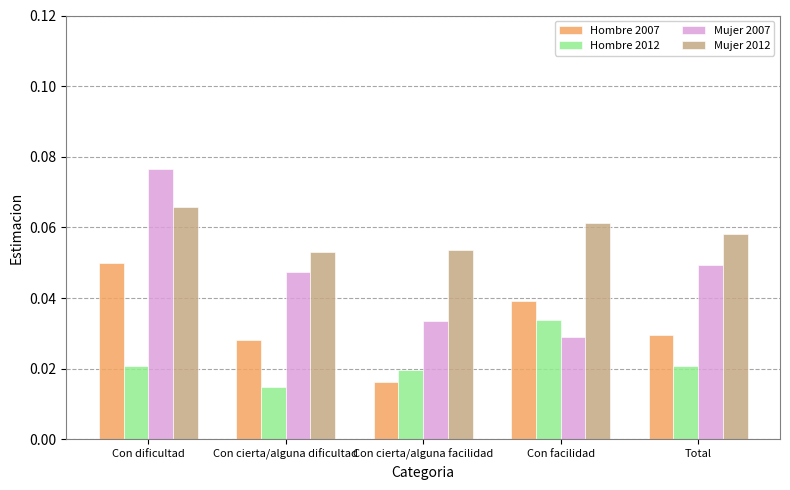

What position from the left is Con facilidad?

4